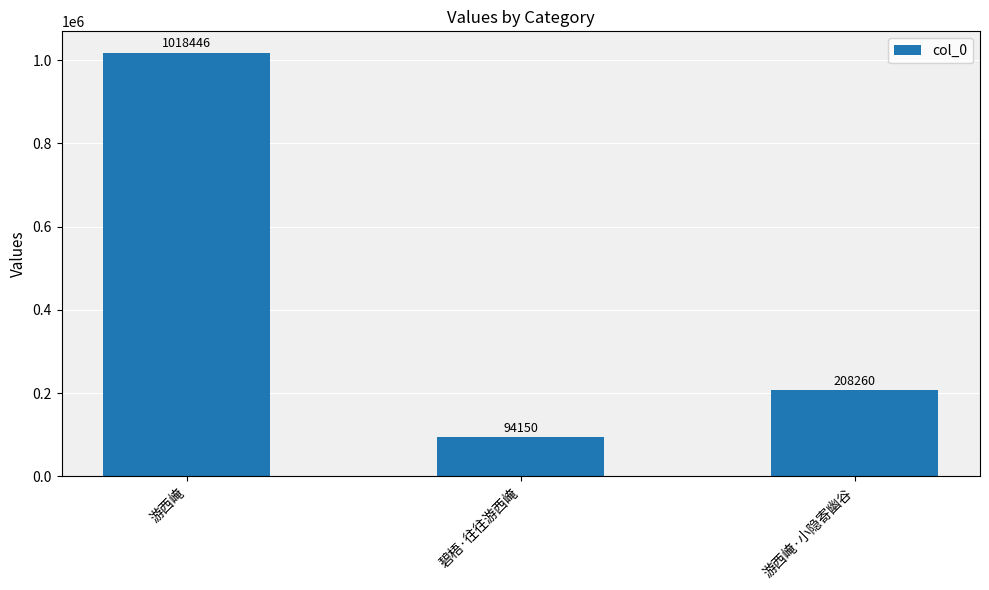

What is the smallest value displayed?

94150